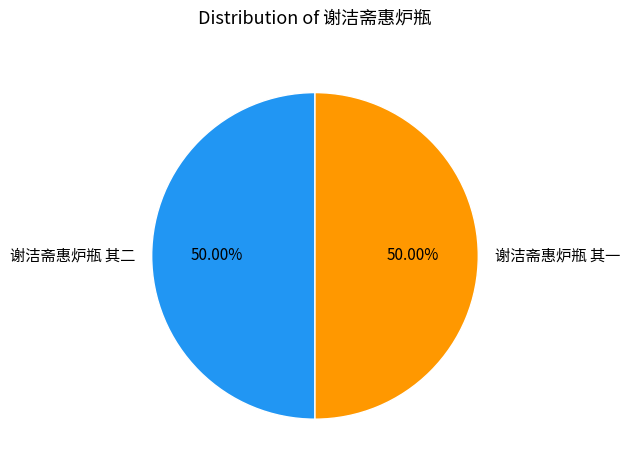

The 谢洁斋惠炉瓶 其二 slice represents 64% of the pie. True or false?

False